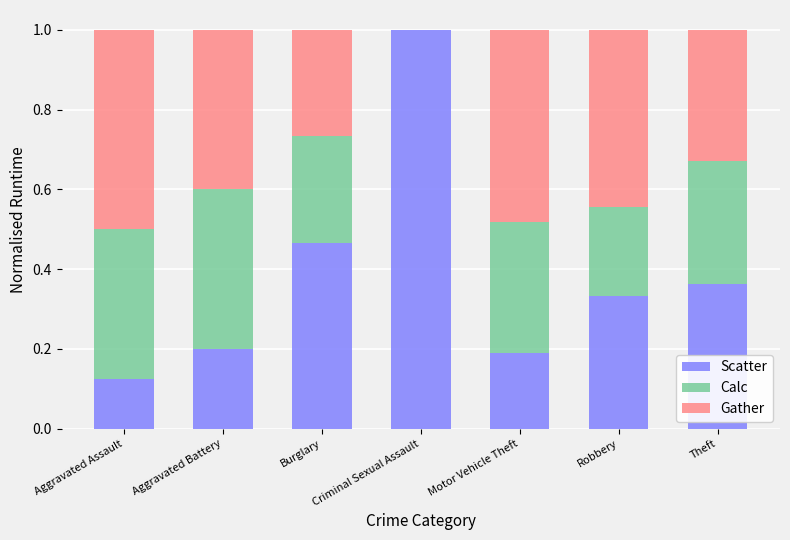

What is the total value across all series at Aggravated Assault?

1.0